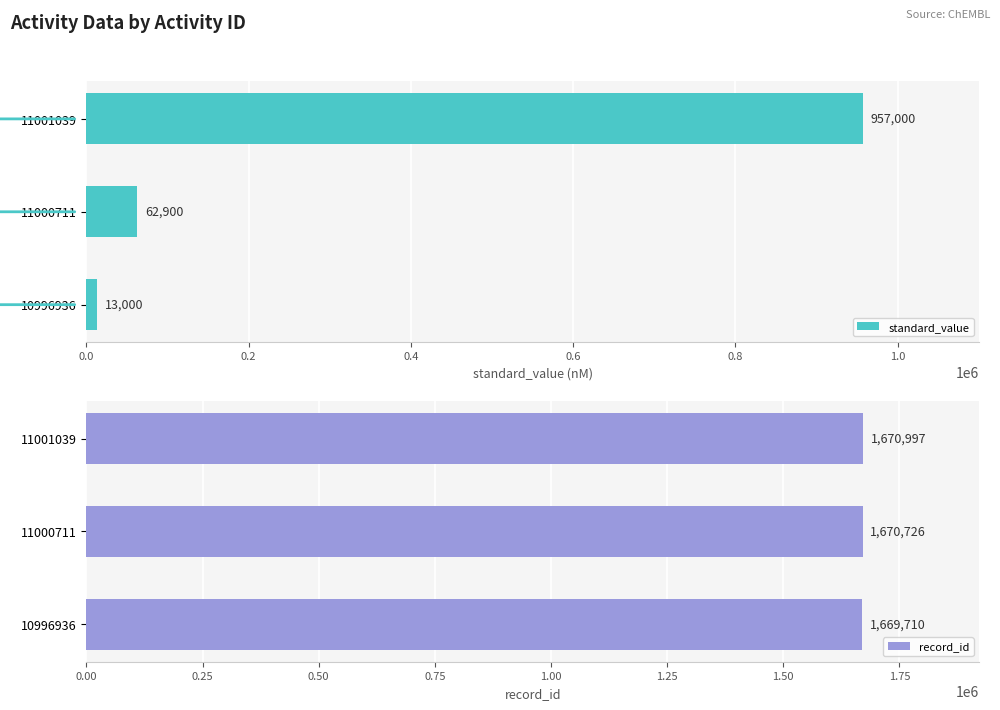

What is the highest value of the record_id series?

1670997